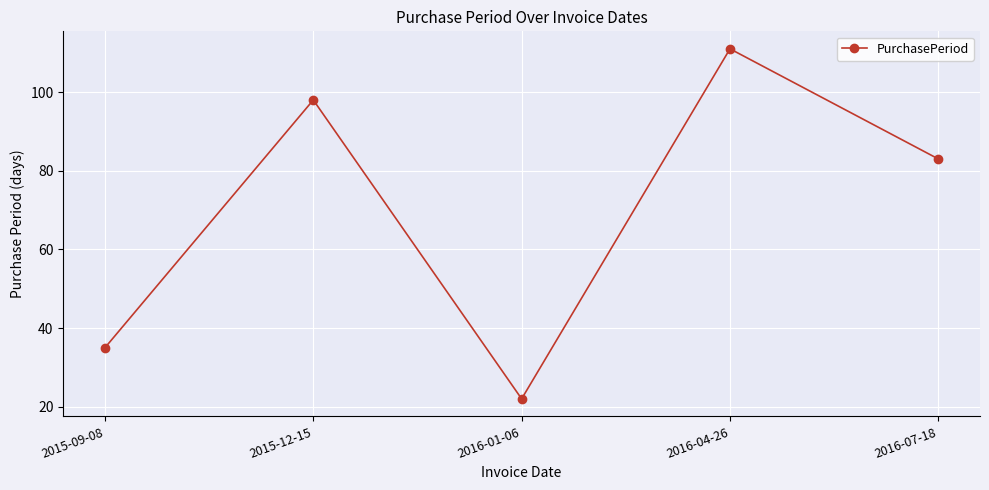

Where is the data nearest to the value 66?

2016-07-18